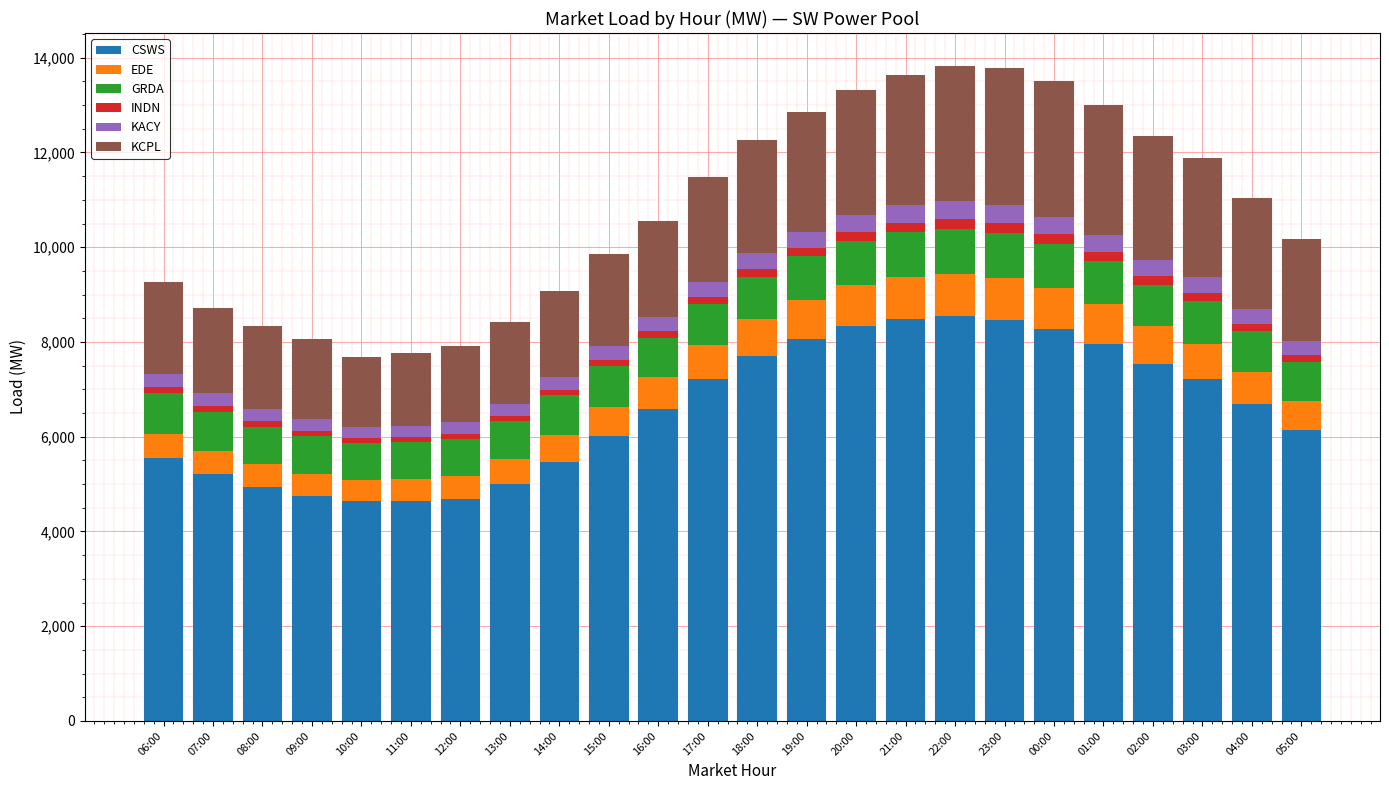

What is the highest value of the CSWS series?

8550.0